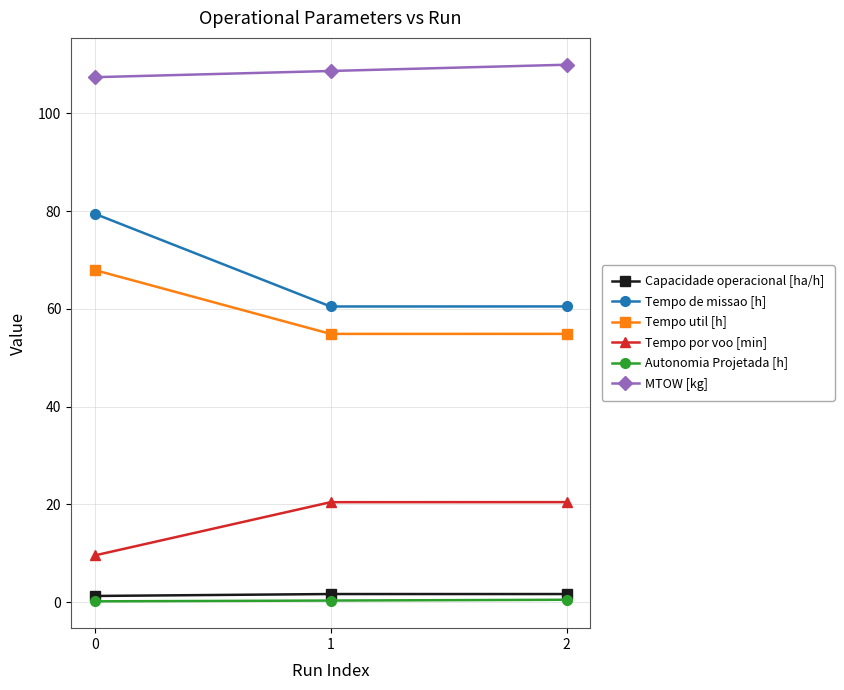

What is the total value across all series at 2?

247.9